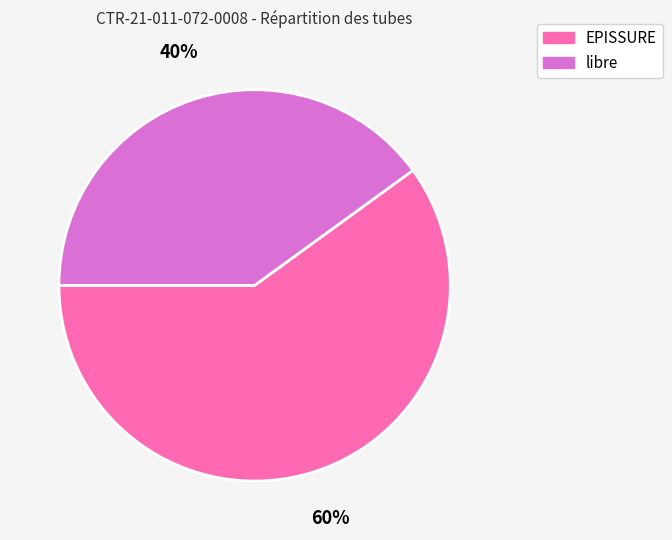

True or false: EPISSURE accounts for 60% of the total.

True